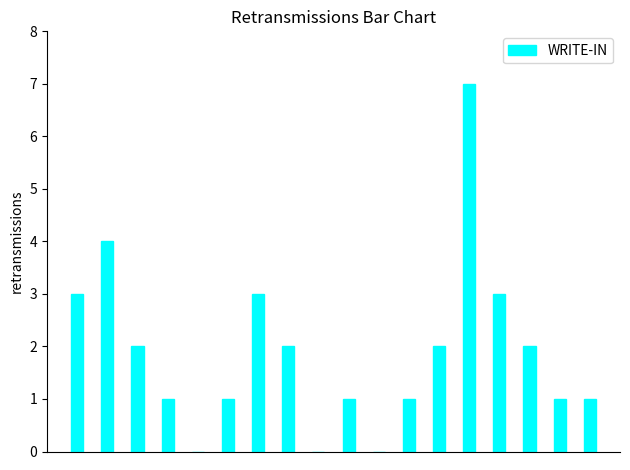

What is the sum of all values?

34